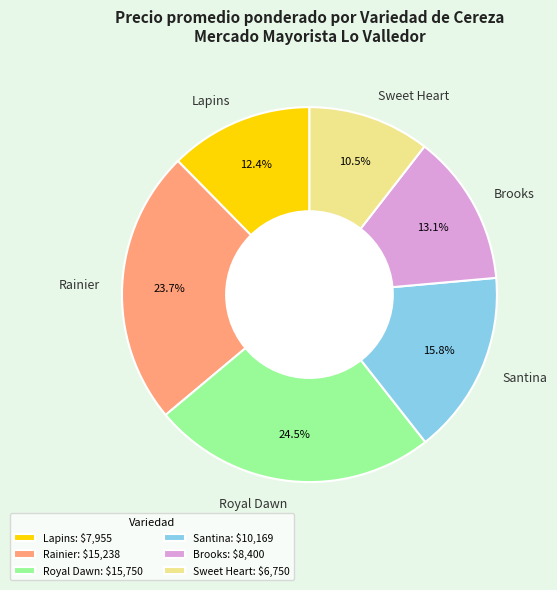

How many slices are in this pie chart?

6